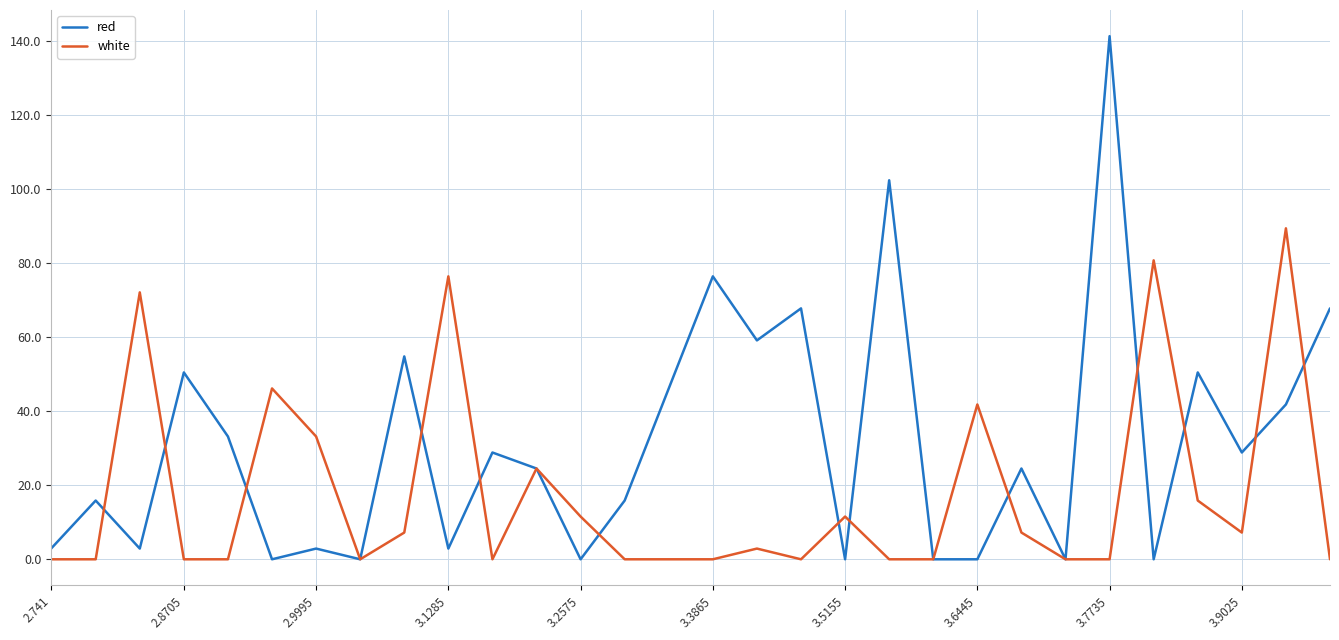

What is the maximum value shown in the chart?

141.4